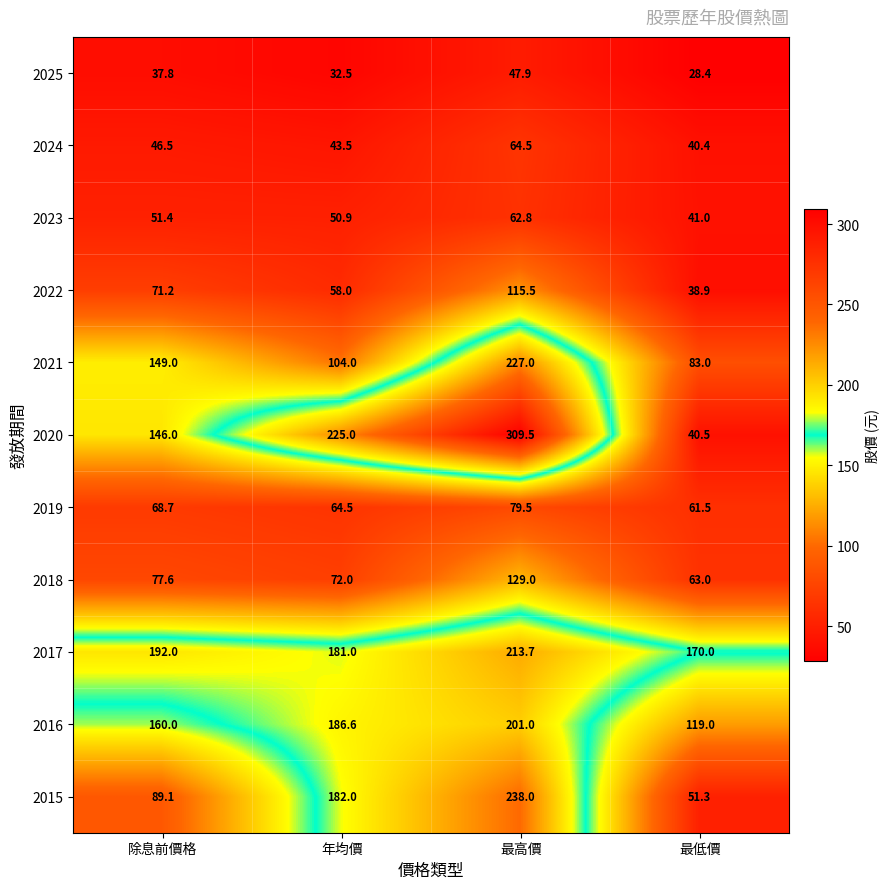

Count the number of categories in the chart.

4